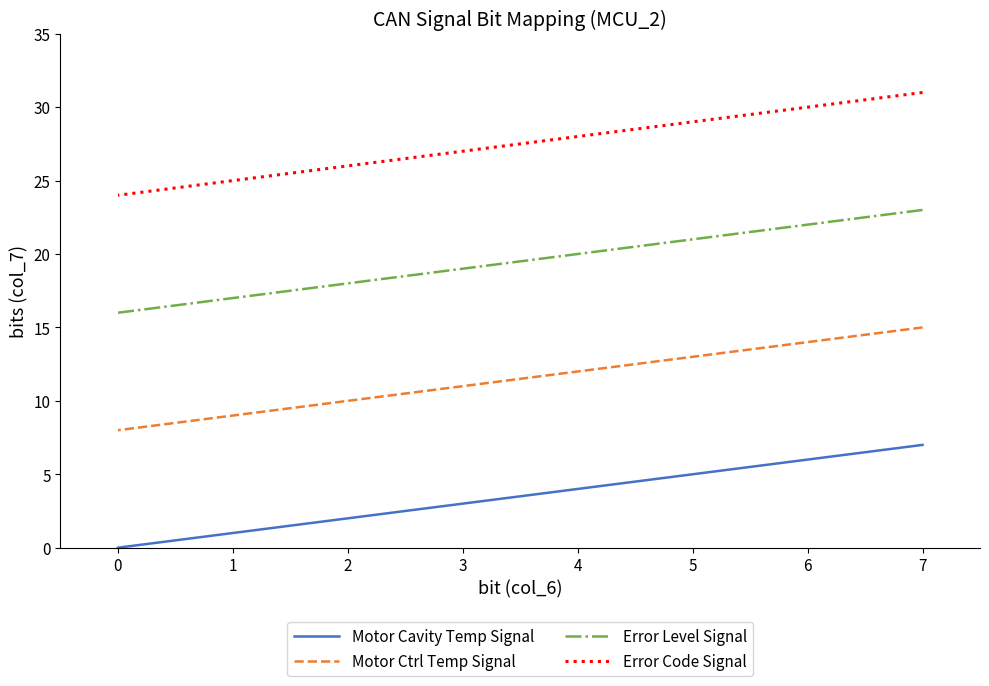

What is the difference between the Motor Cavity Temp Signal values at 4 and 2?

2